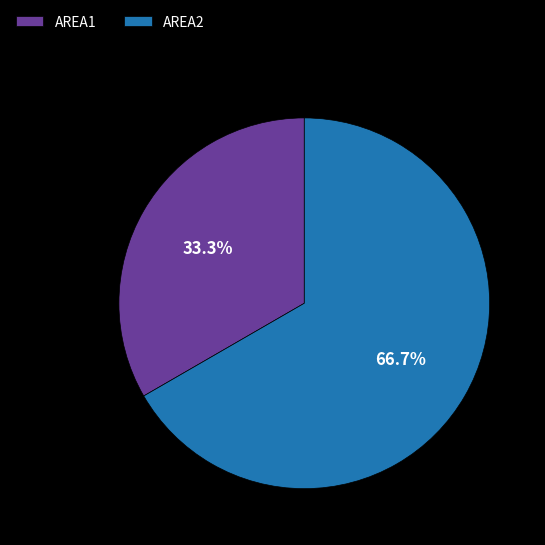

What portion of the pie excludes AREA2?

33.3%